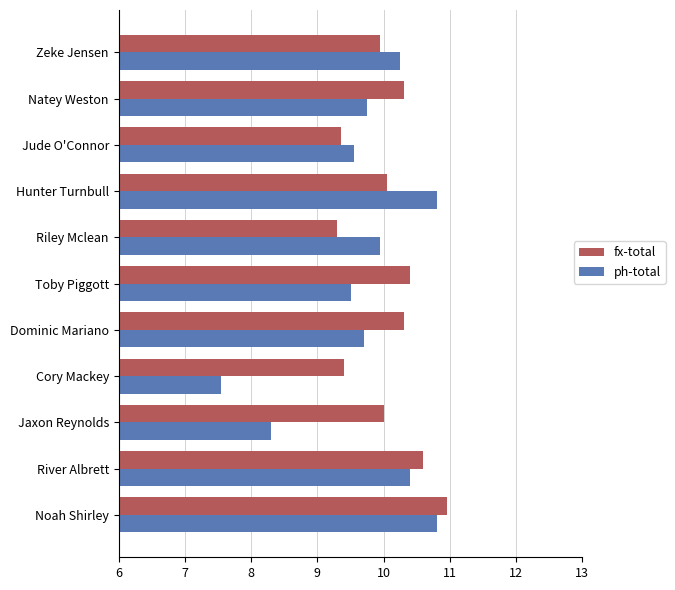

Which category has the highest value in the fx-total series?

Noah Shirley